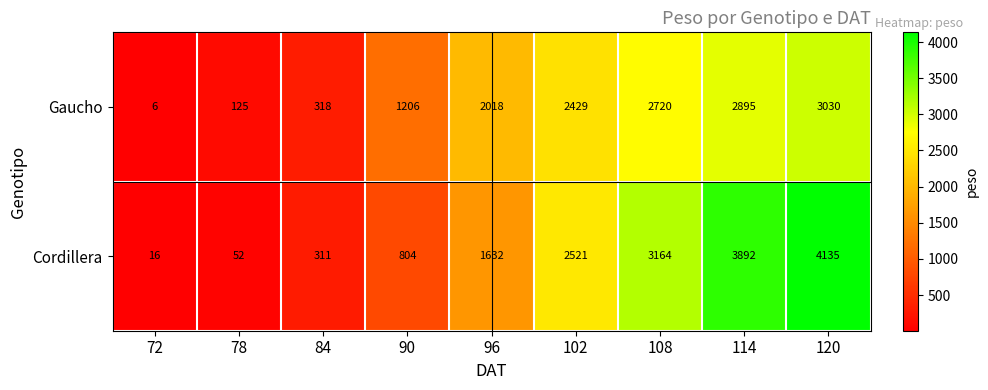

How many series are shown in this chart?

2